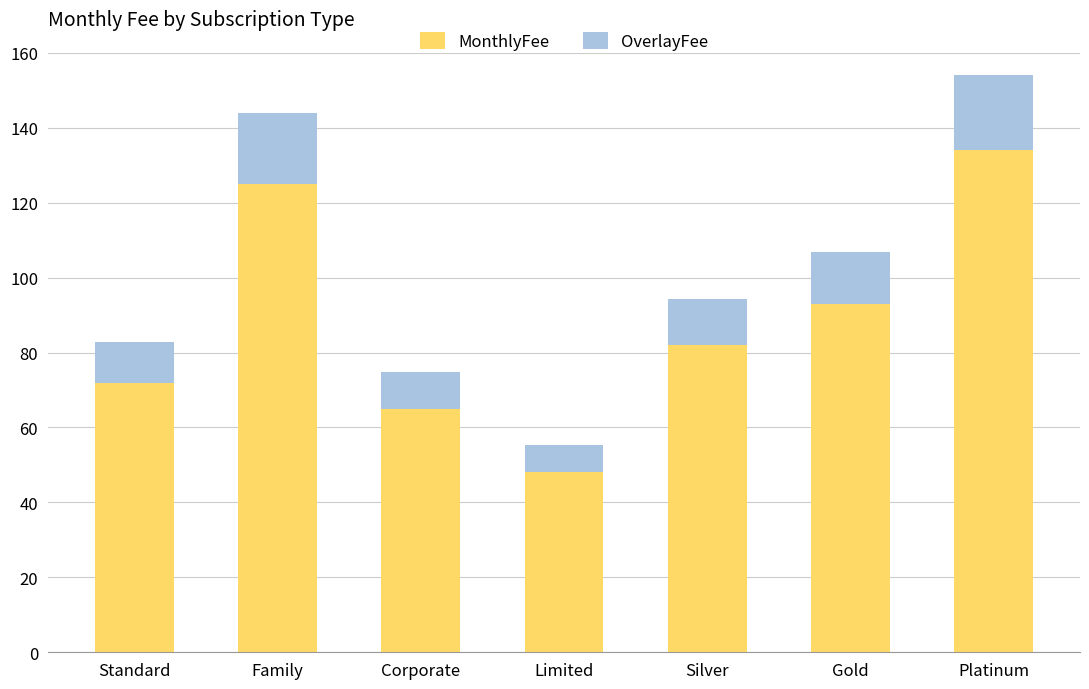

How many bars are there in total?

7